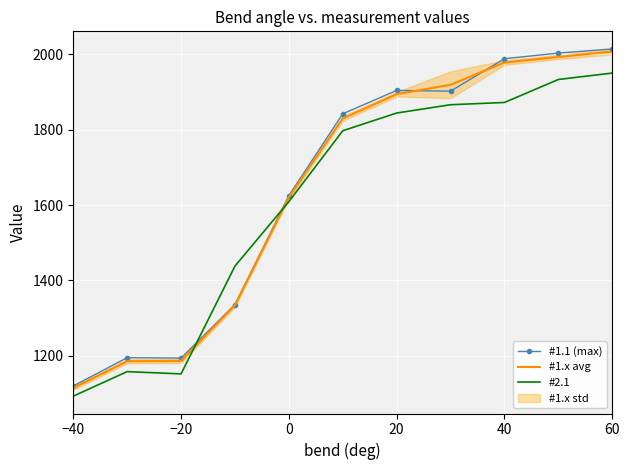

After their last crossing, which series has the higher values: #1.x avg or #2.1?

#1.x avg